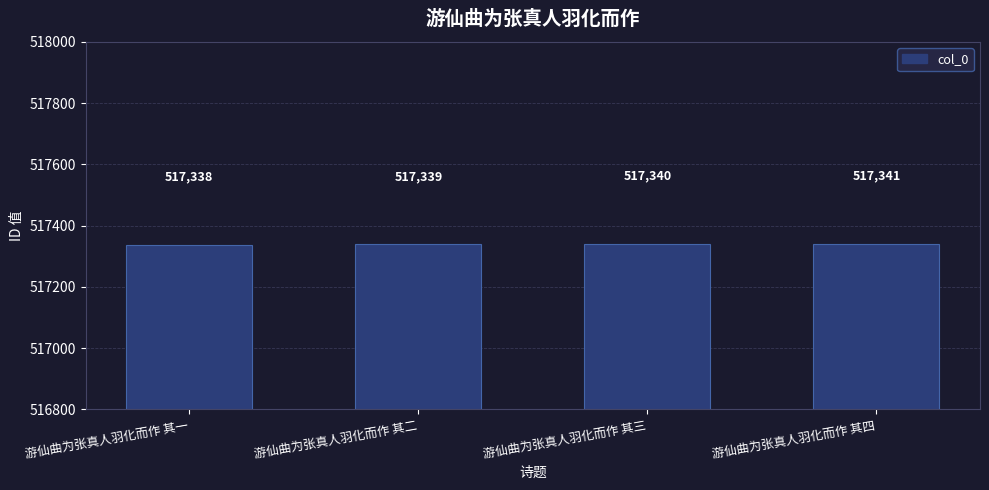

What is the label of the 2nd bar from the right?

游仙曲为张真人羽化而作 其三